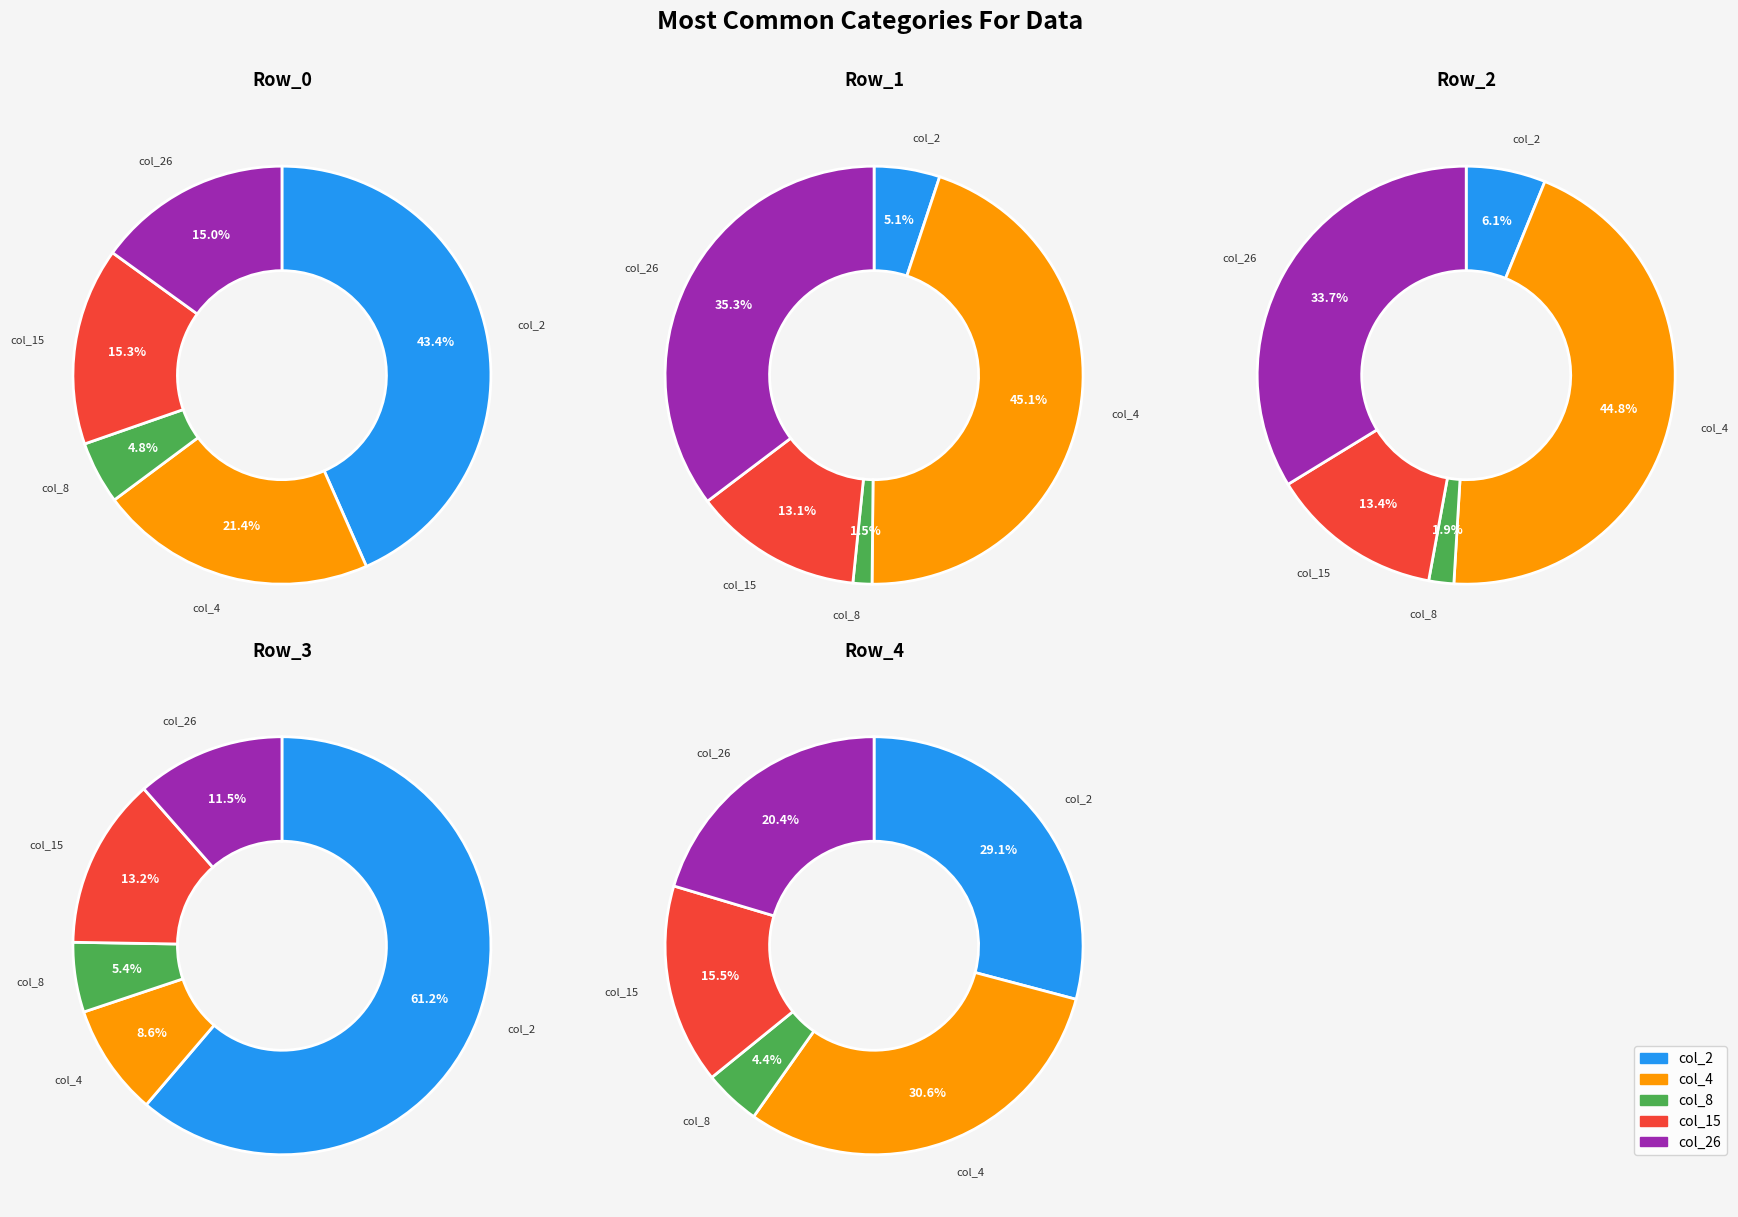

Does 7 represent more than half of the total?

No